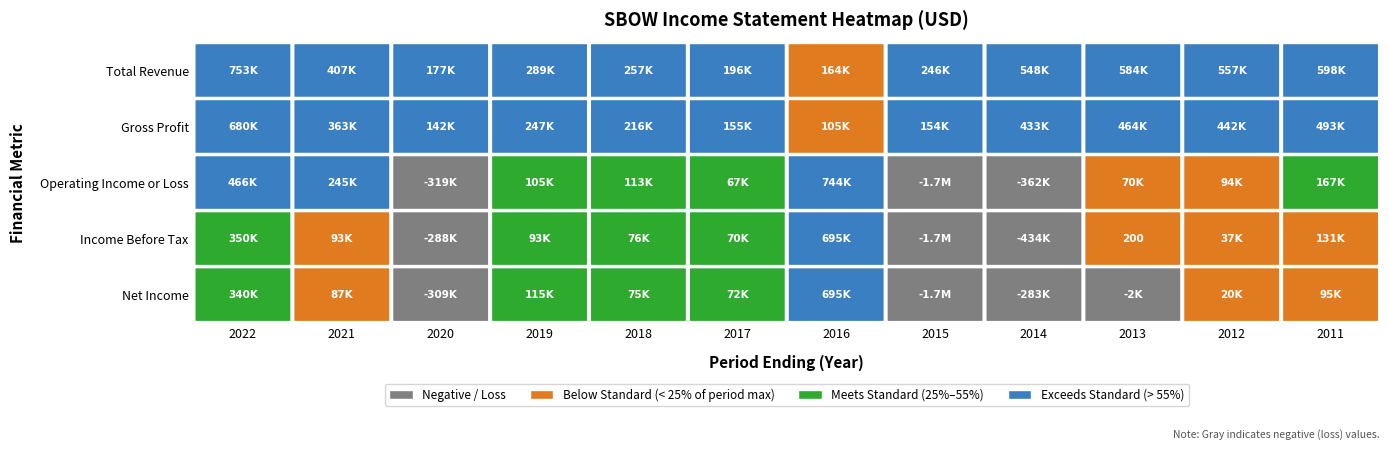

True or false: Income Before Tax has a value of -205492 at 8.

False